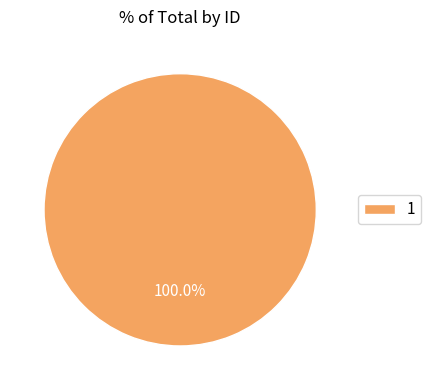

Is it true that 1 is 100% of the pie?

True